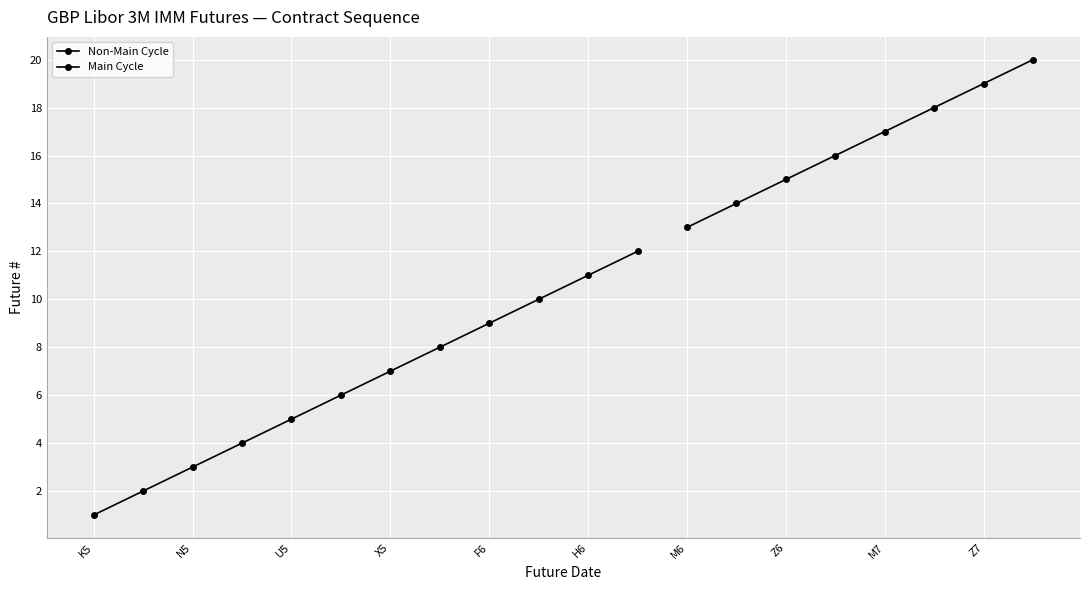

How many lines are shown in the chart?

1